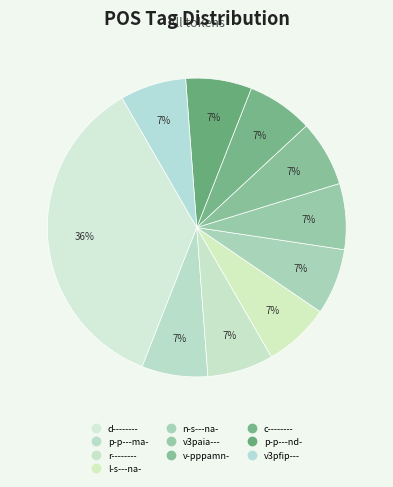

Is v3pfip--- the majority of the pie?

No